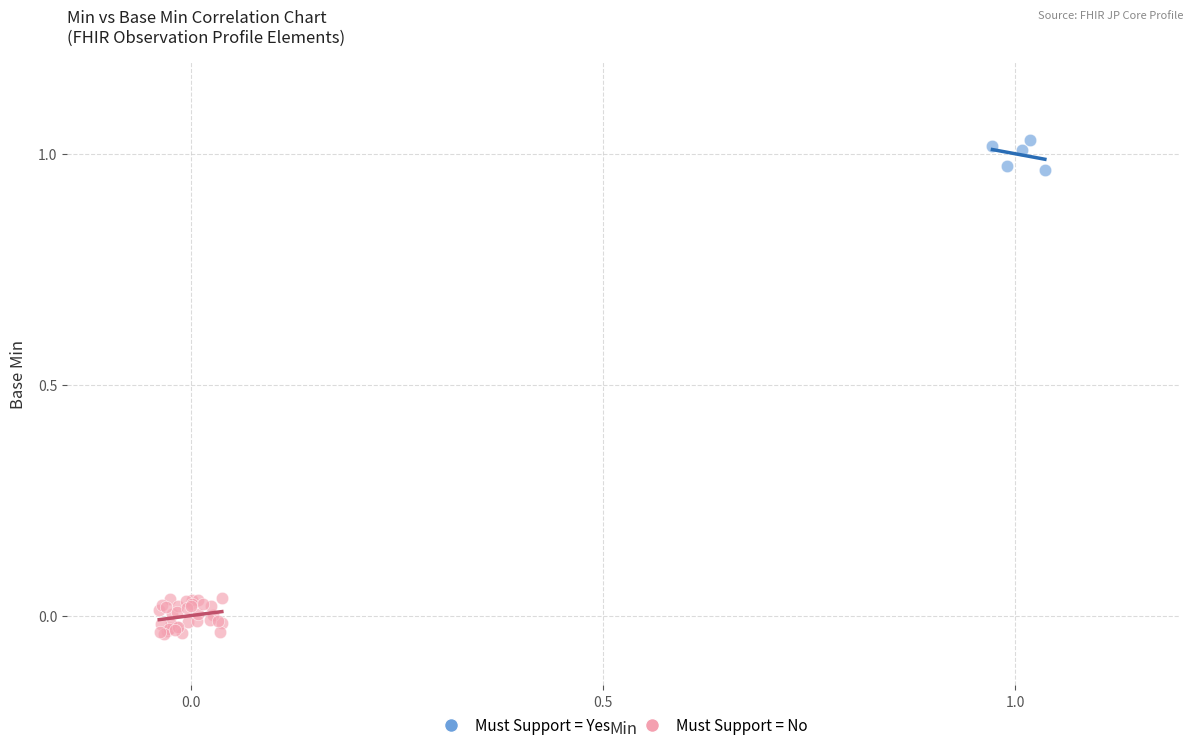

Which series reaches the minimum Y coordinate?

Must Support = No